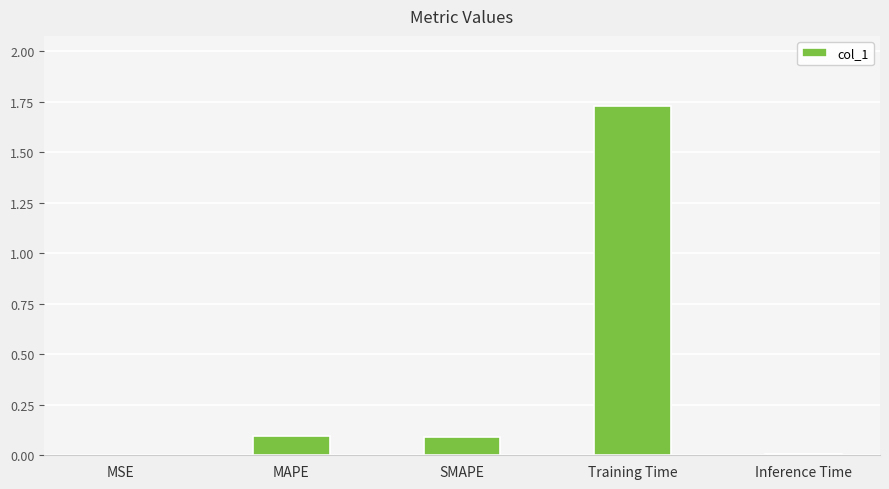

Which label corresponds to the largest value in the chart?

Training Time